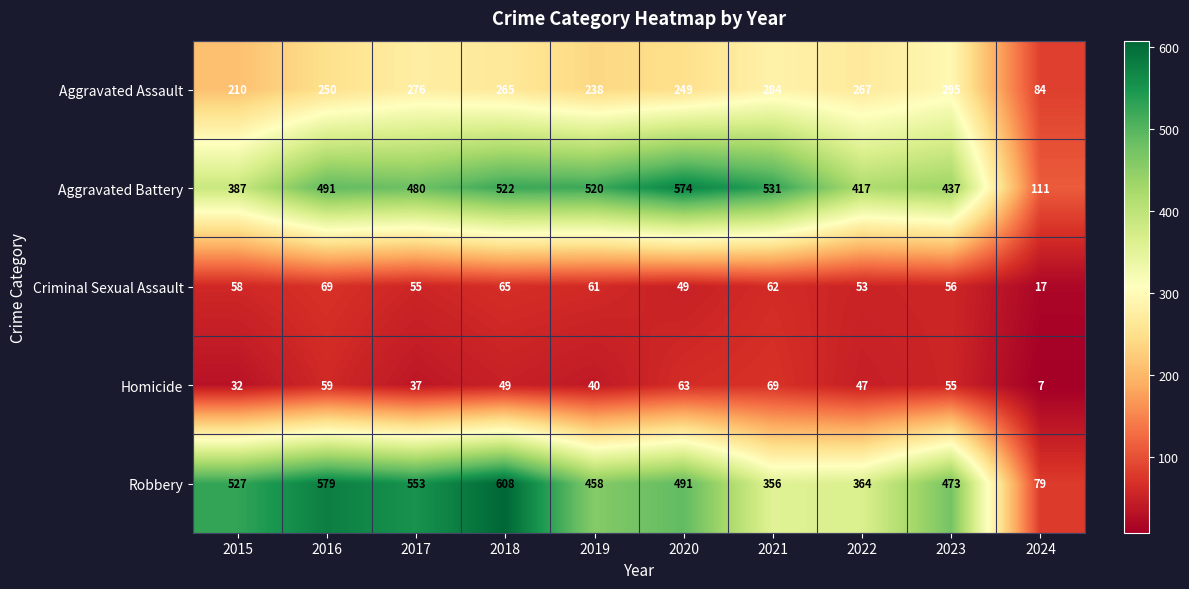

What is the total value across all series at 2021?

1302